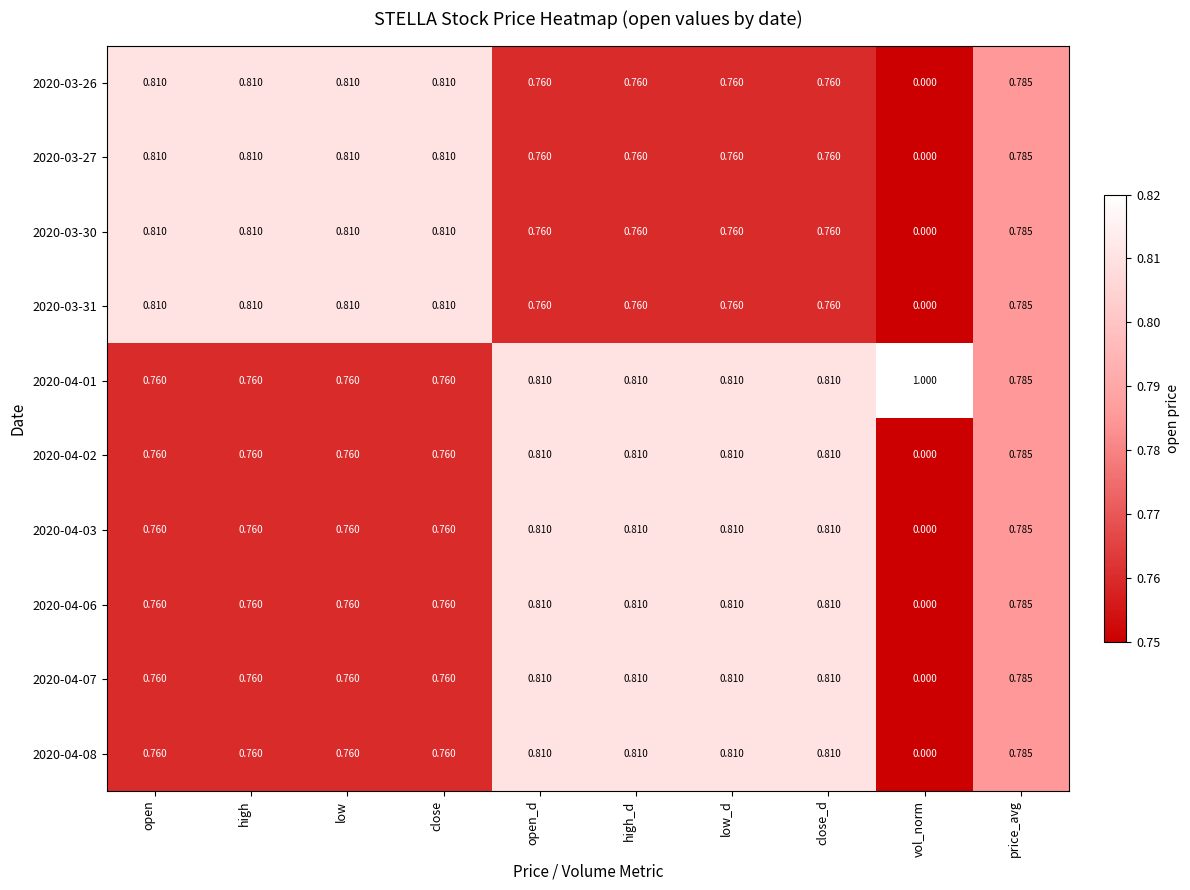

What is the greatest value displayed?

1.0